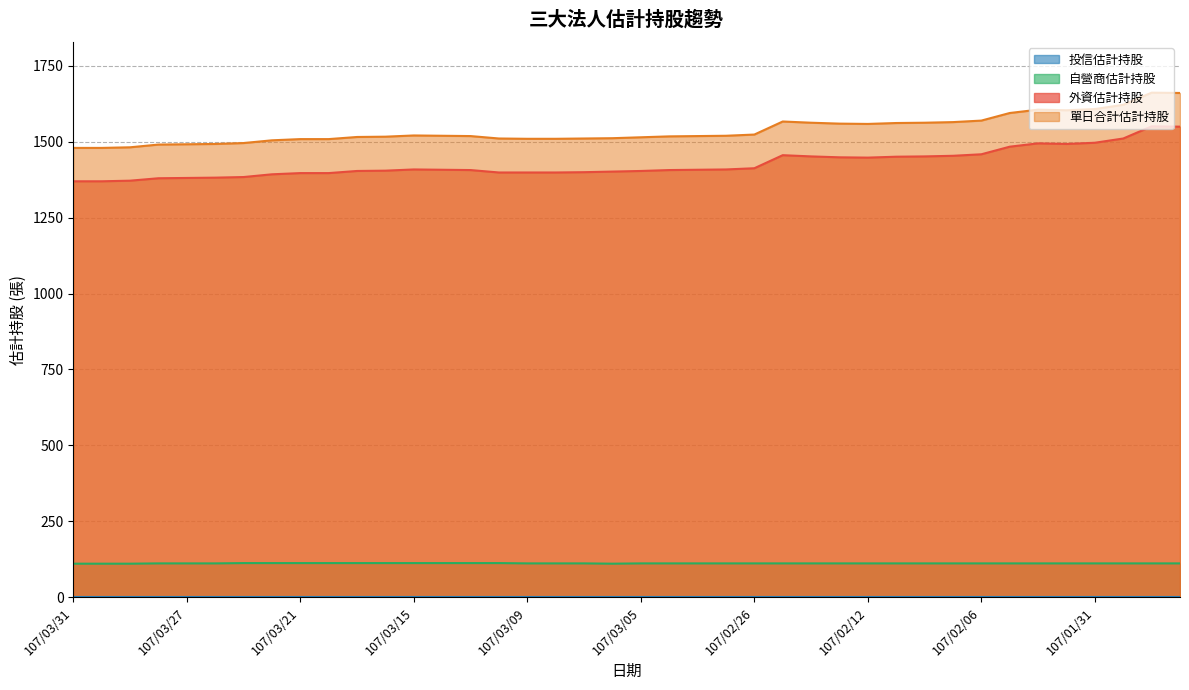

Which category has the lowest value across all series?

107/03/31